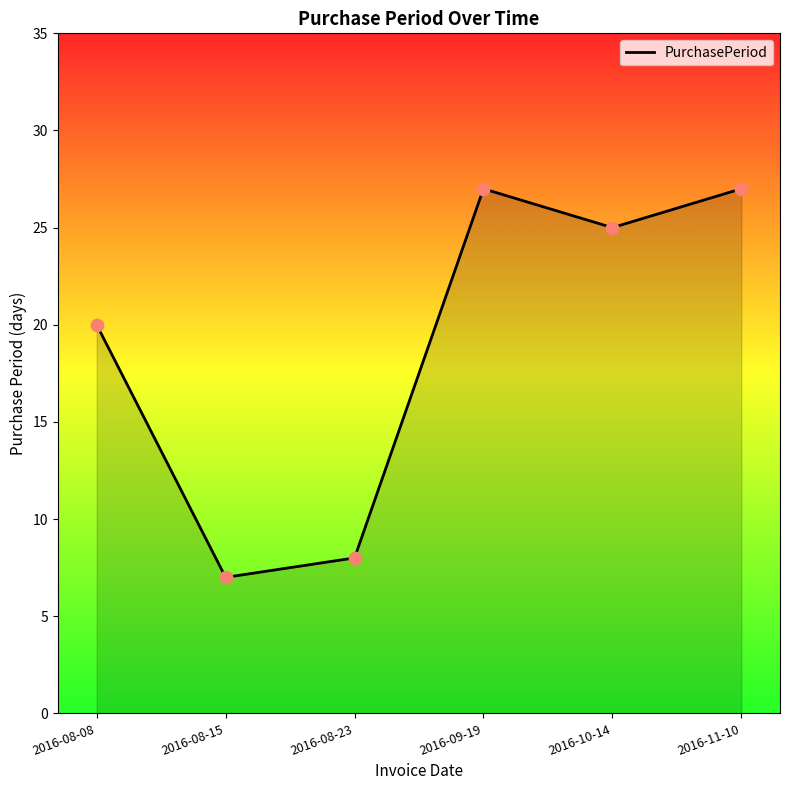

Which has a higher value, 2016-08-23 or 2016-10-14?

2016-10-14